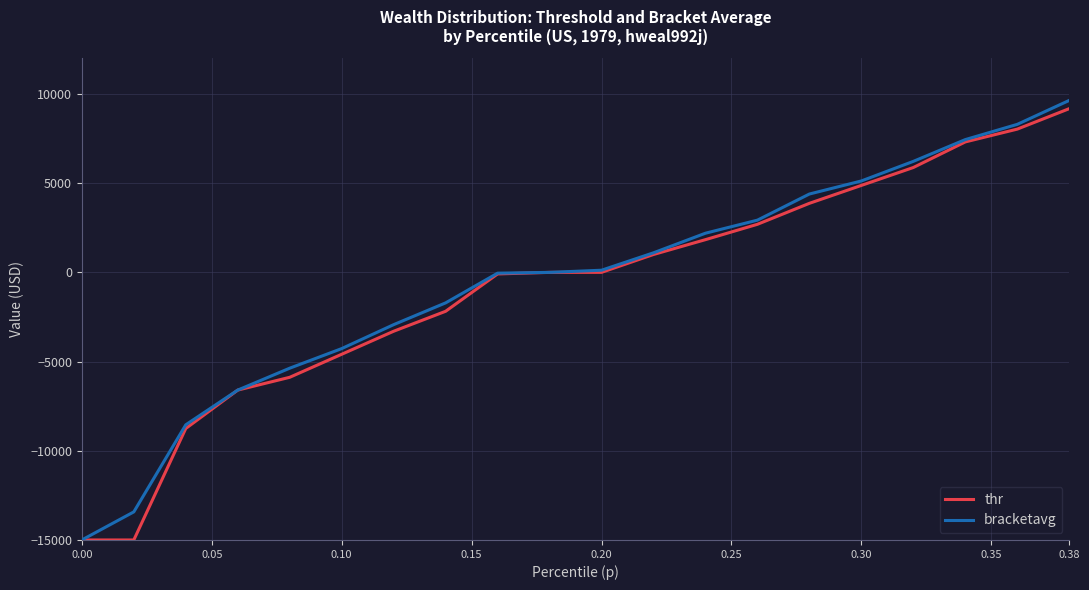

What is the minimum value for thr?

-15000.0